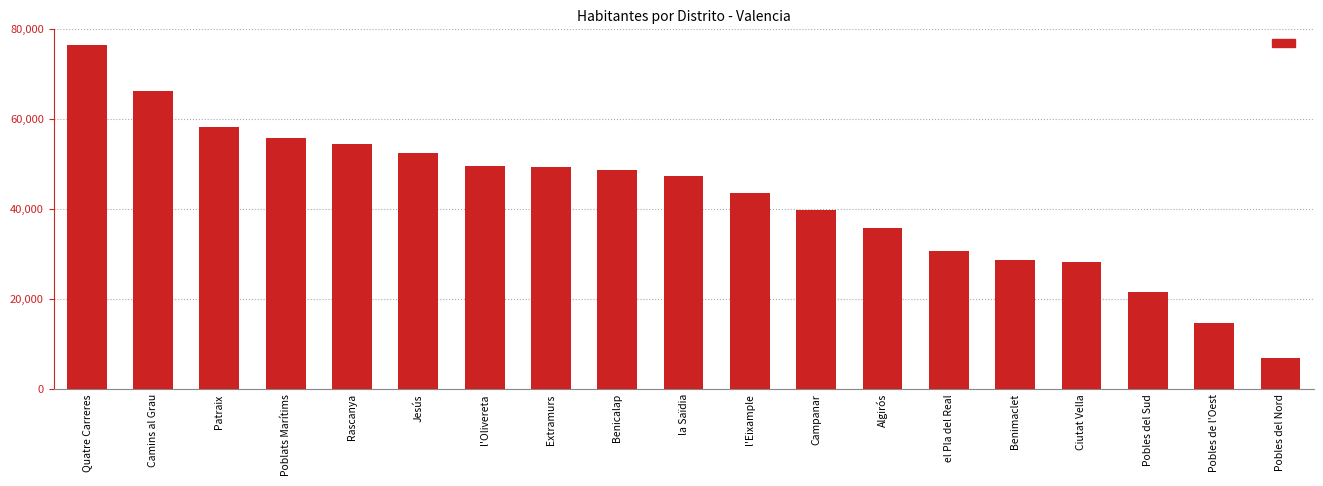

What is the label of the 9th bar from the left?

Benicalap